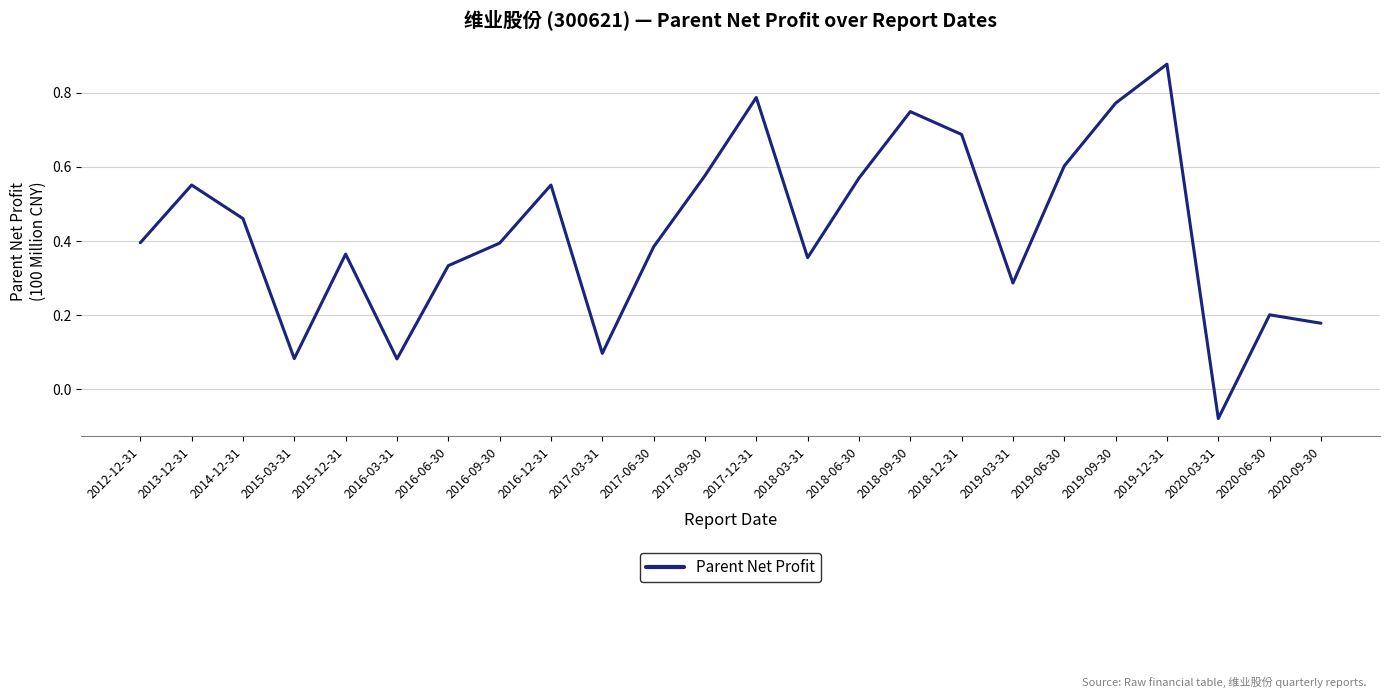

Does the chart display data point markers on the line(s)?

No